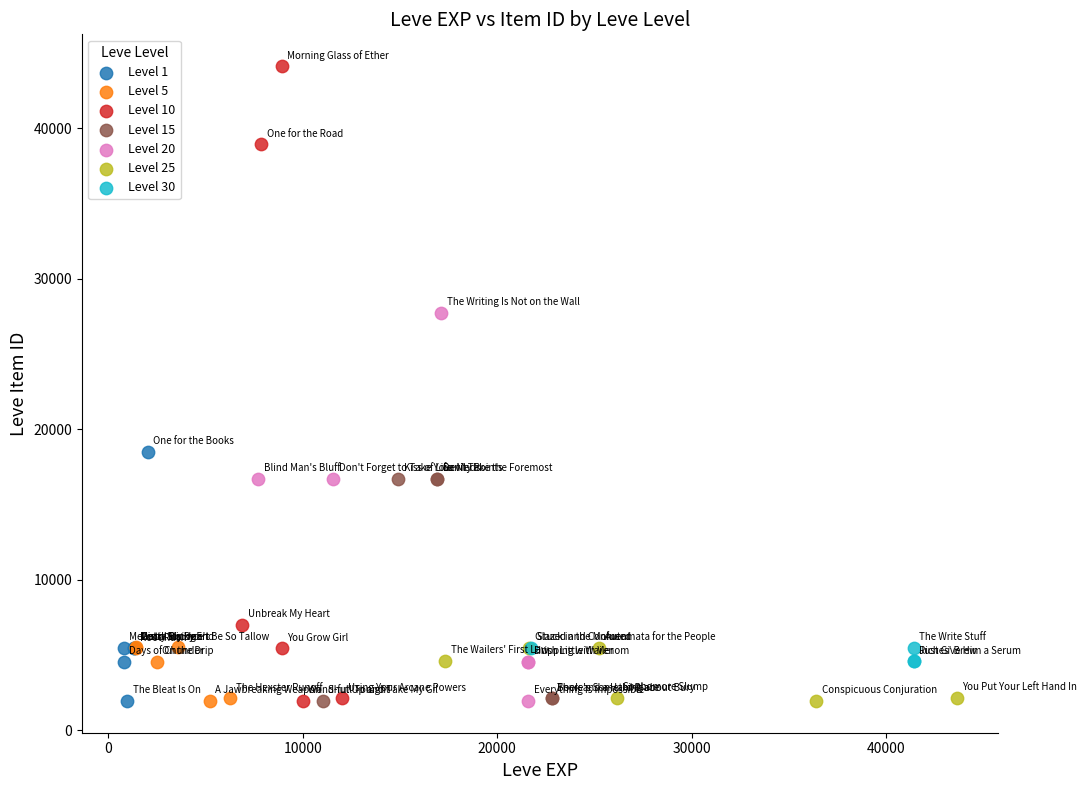

Which series has the widest spread of Y values?

Level 10